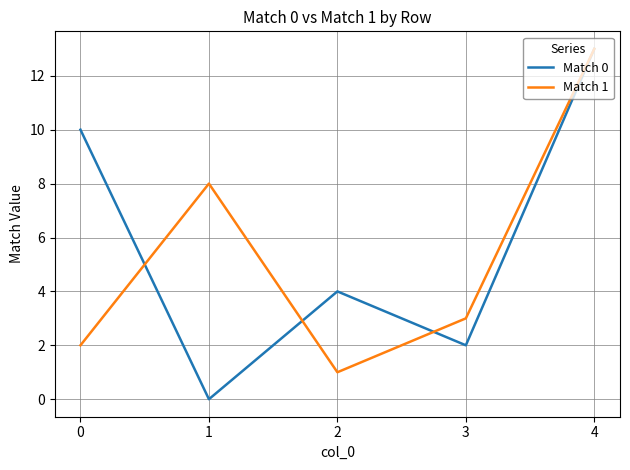

The Match 0 series shows -7 at 1. True or false?

False